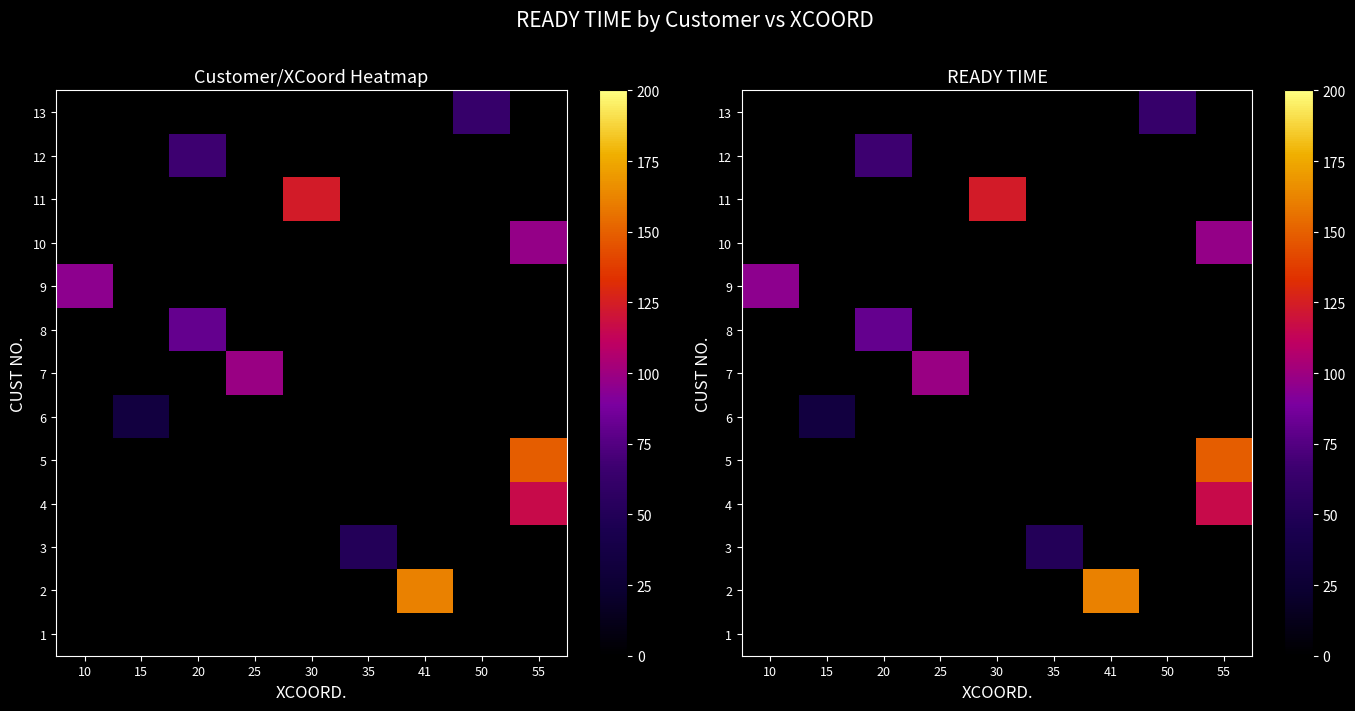

Which has a higher value, 25 or 35?

25